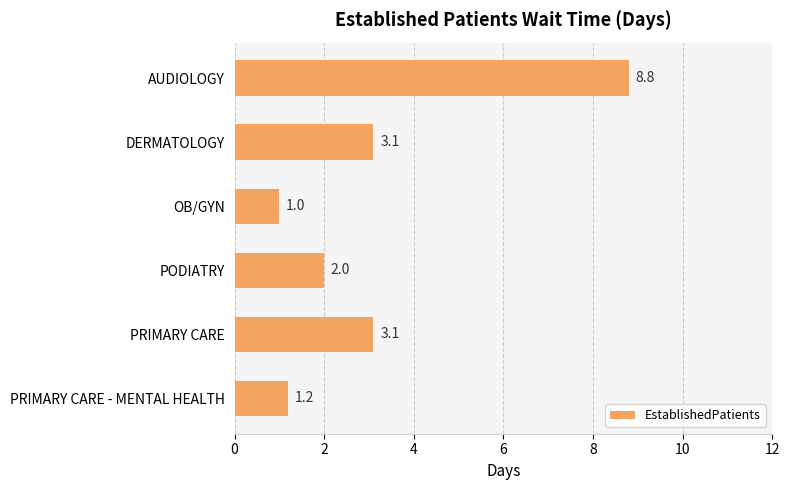

What is the label of the 5th bar from the top?

PRIMARY CARE